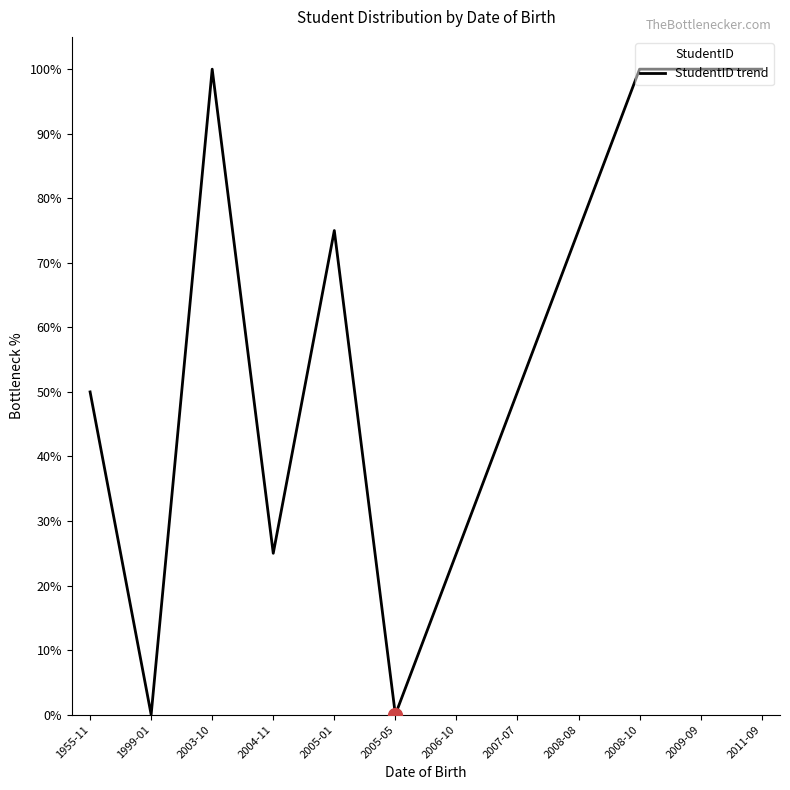

What is the sum of all values?

700.0